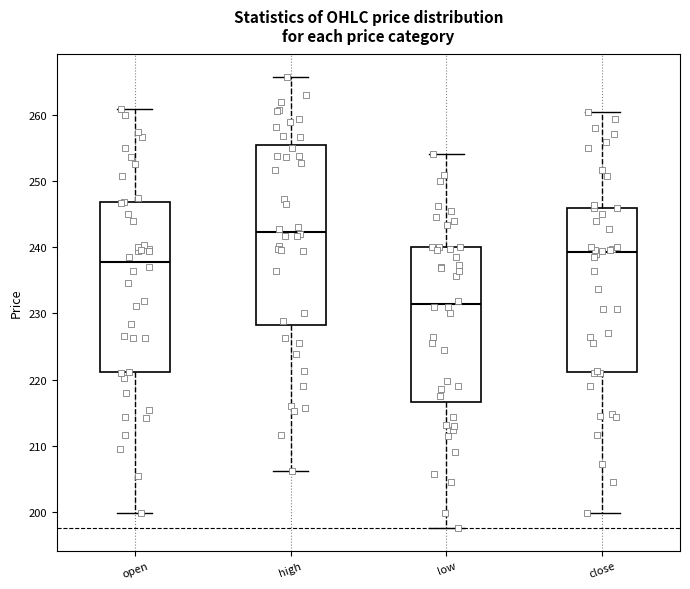

Where does the median line of the box for high sit on the y-axis? The values are not printed on the chart, so give them approximately, as read against the axis.

242